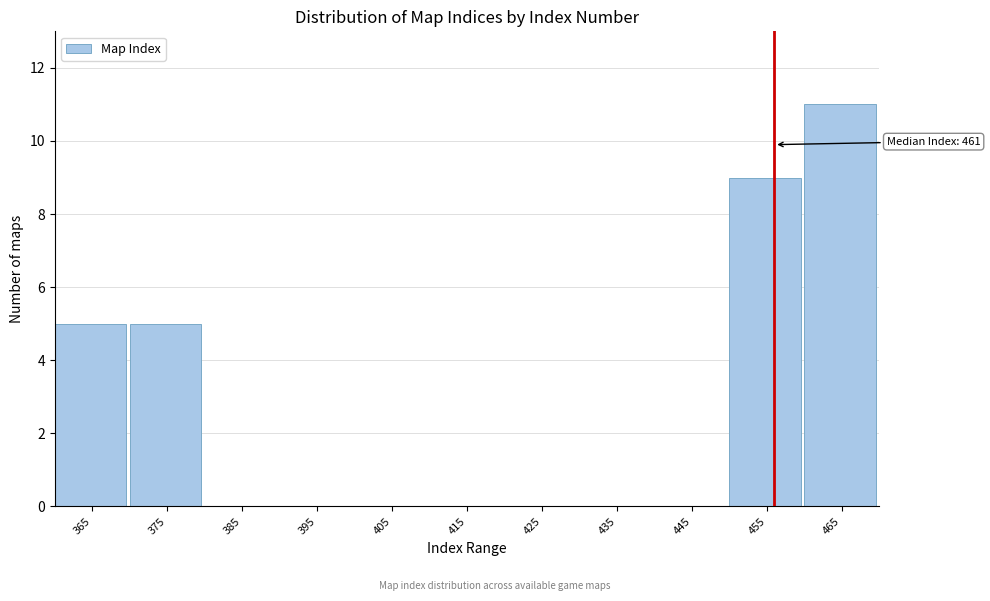

What is the sum of all values?

30